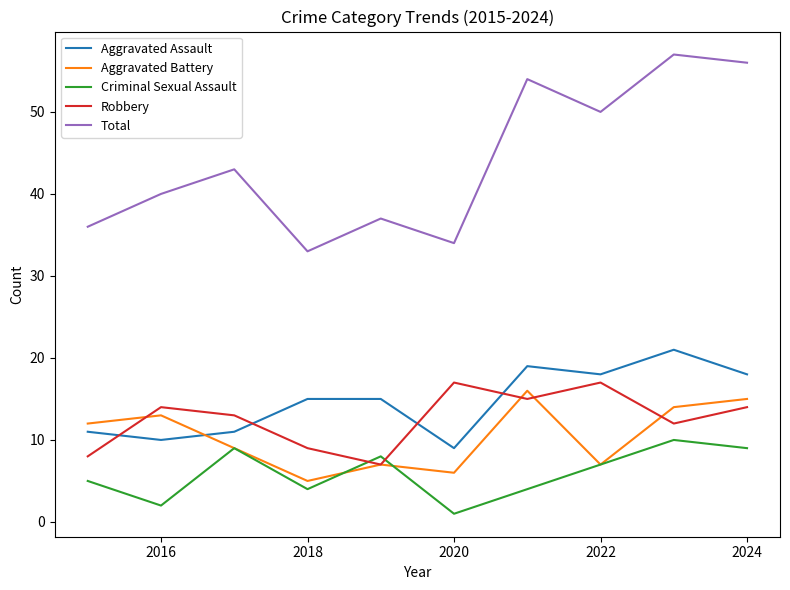

What is the greatest value displayed?

57